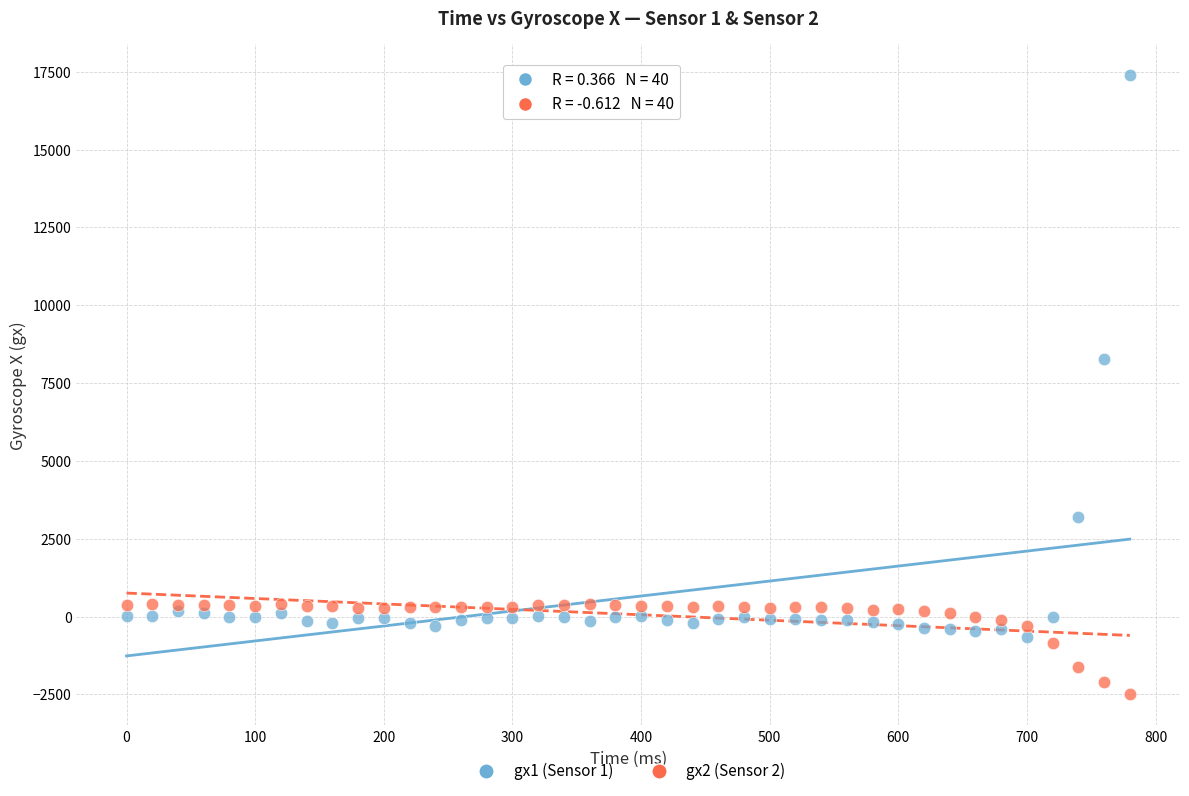

Across all series, what Y value is closest to 7447?

8278